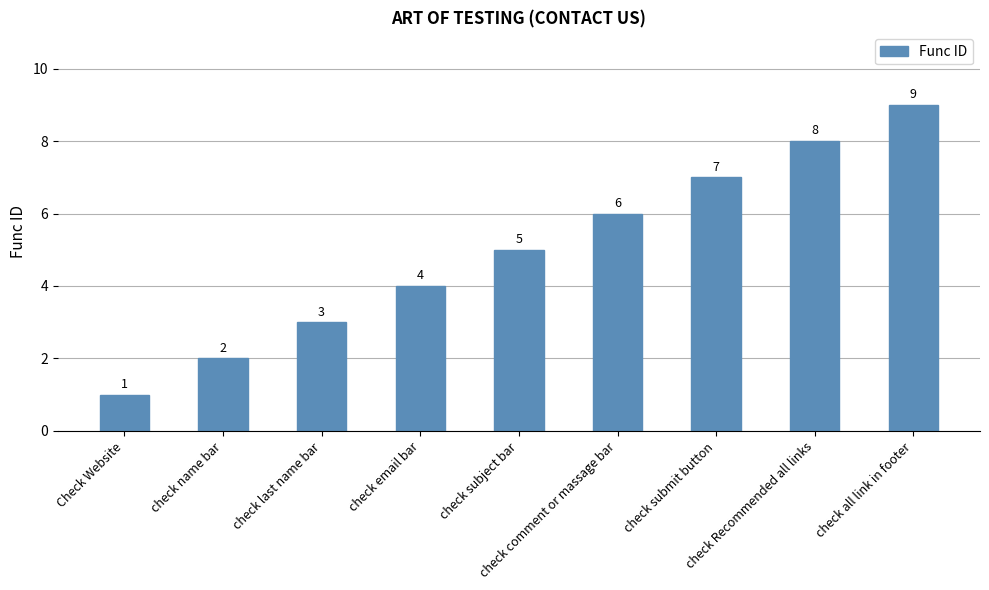

Reading left to right, extract all data points from this chart.

1	2	3	4	5	6	7	8	9